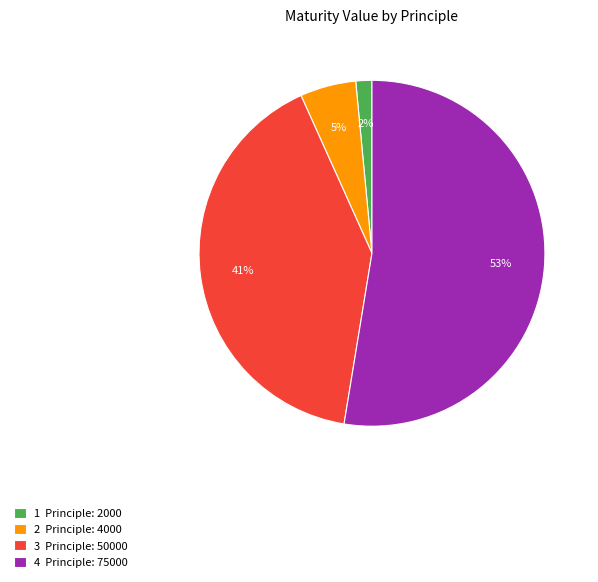

Approximately how many times larger is the value at 3 Principle: 50000 compared to 4 Principle: 75000?

0.8